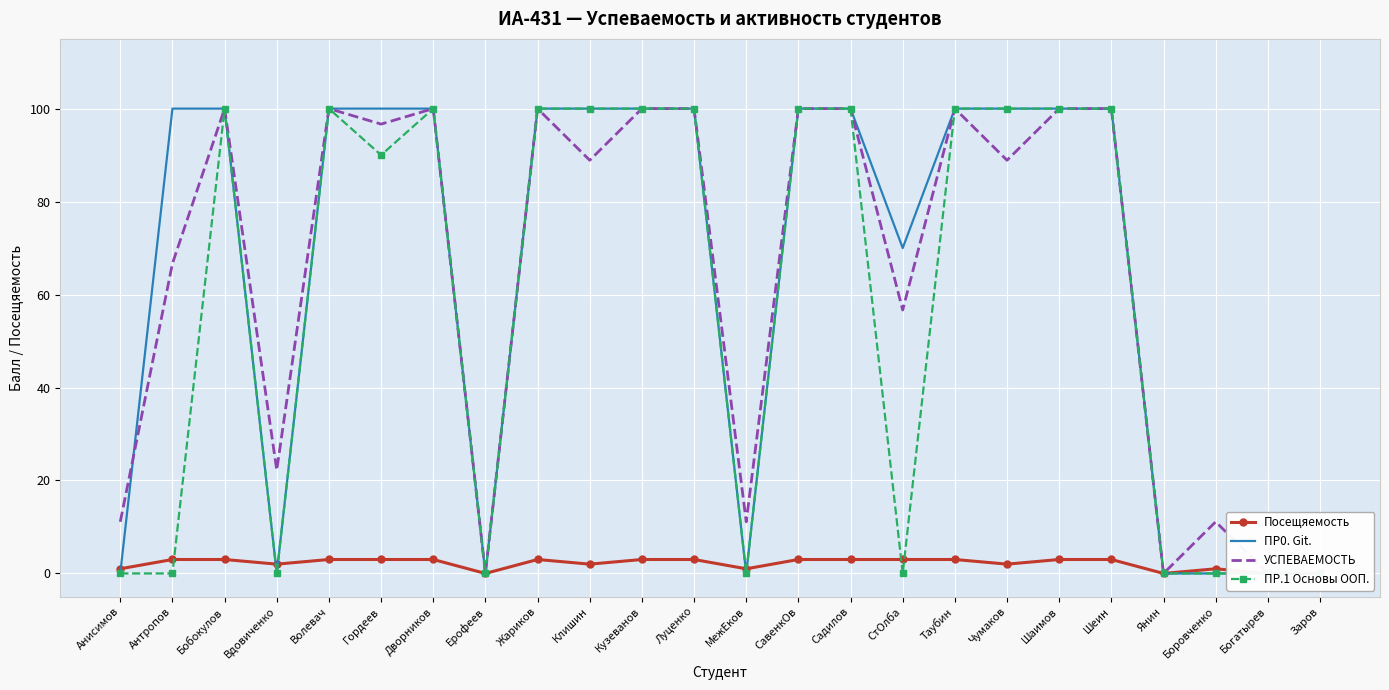

What is the sum of all УСПЕВАЕМОСТЬ values?

1553.3